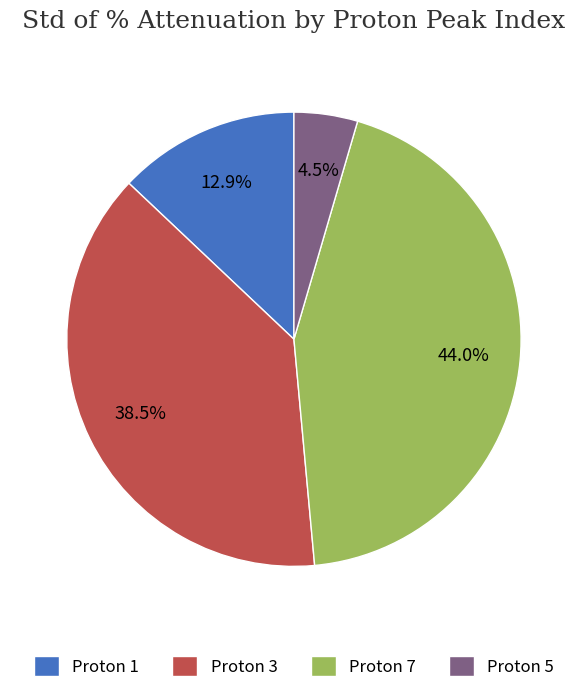

Which has a higher value, Proton 5 or Proton 3?

Proton 3